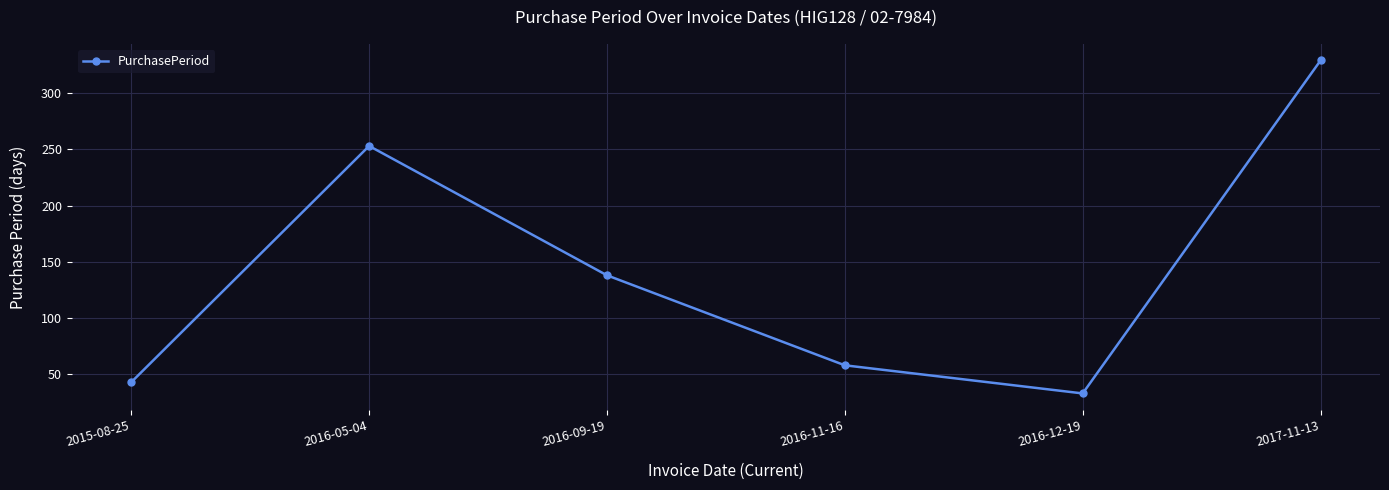

What is the greatest value displayed?

329